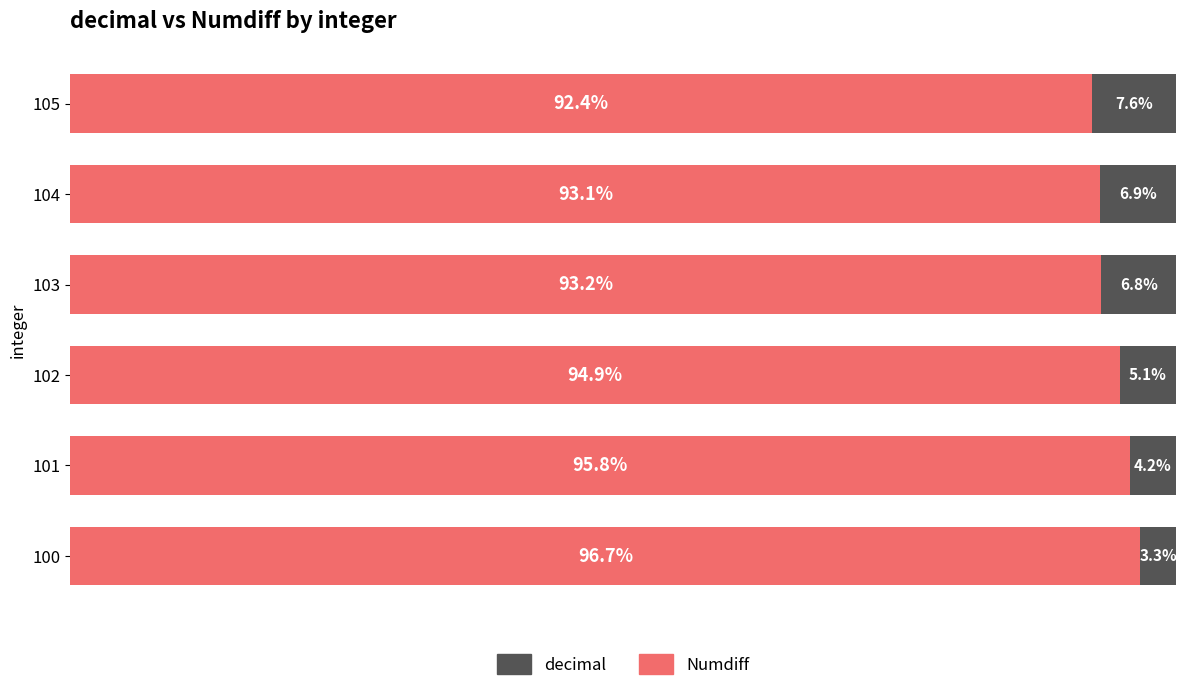

What are all the series names shown in the legend?

decimal, Numdiff